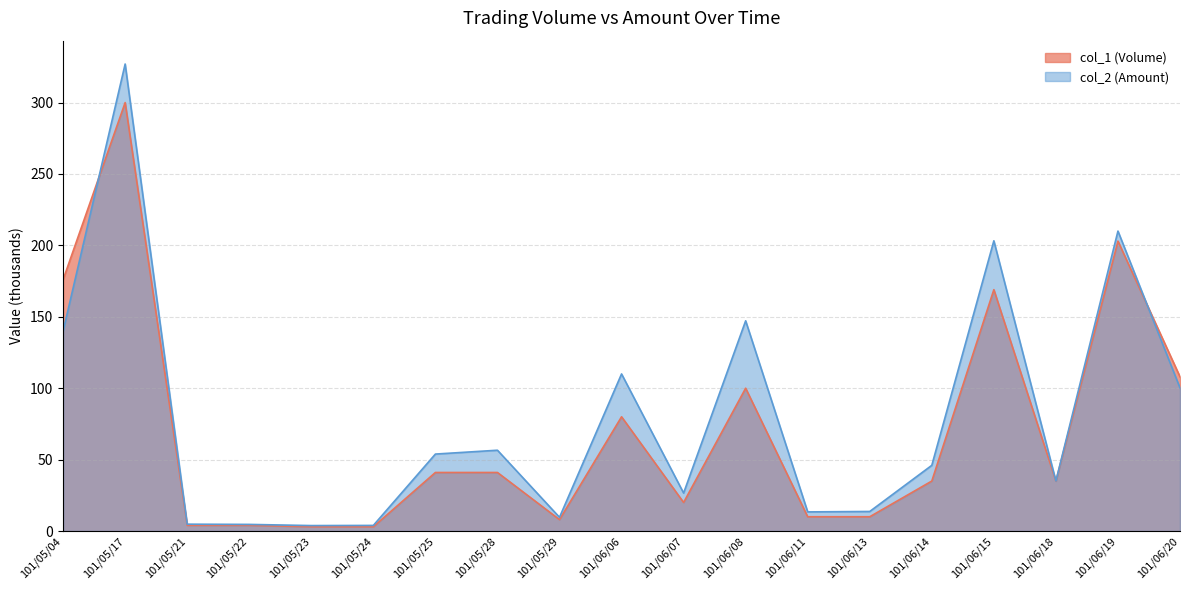

List the labels in order of col_1 (Volume) value, smallest first.

101/05/23, 101/05/24, 101/05/21, 101/05/22, 101/05/29, 101/06/11, 101/06/13, 101/06/07, 101/06/14, 101/06/18, 101/05/25, 101/05/28, 101/06/06, 101/06/08, 101/06/20, 101/06/15, 101/05/04, 101/06/19, 101/05/17